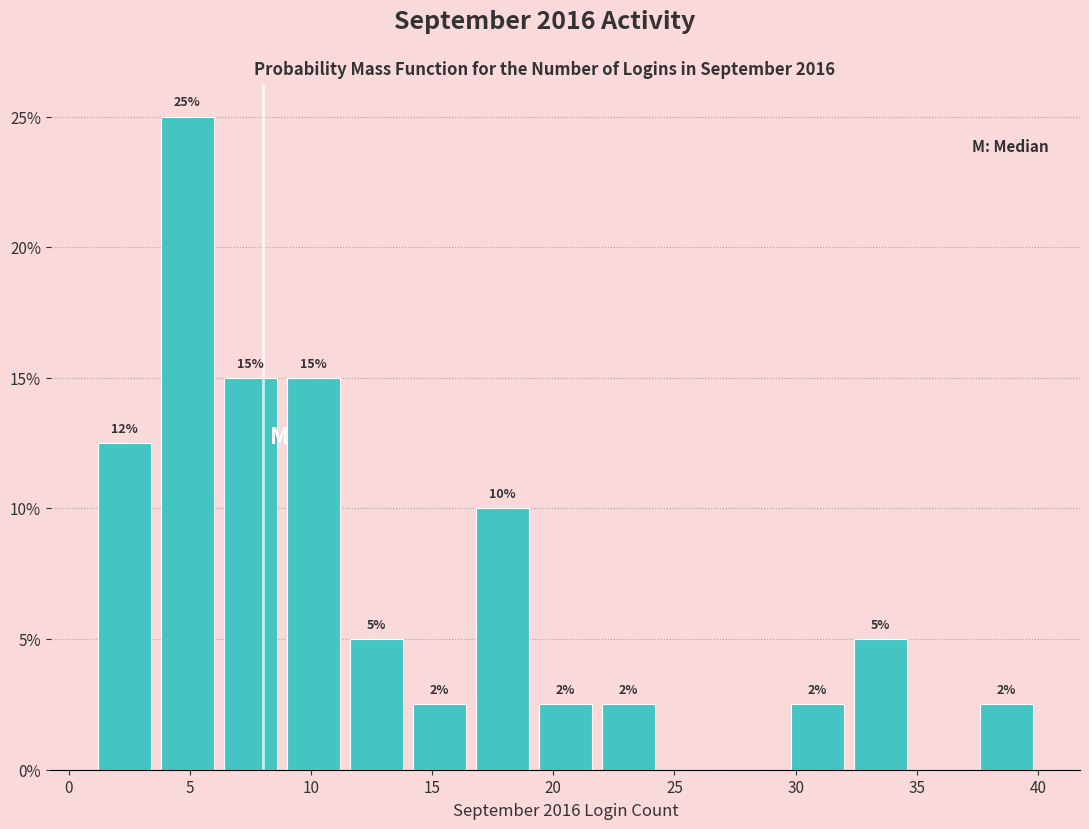

Which range on the x-axis has the tallest bar?

3.6 to 6.2